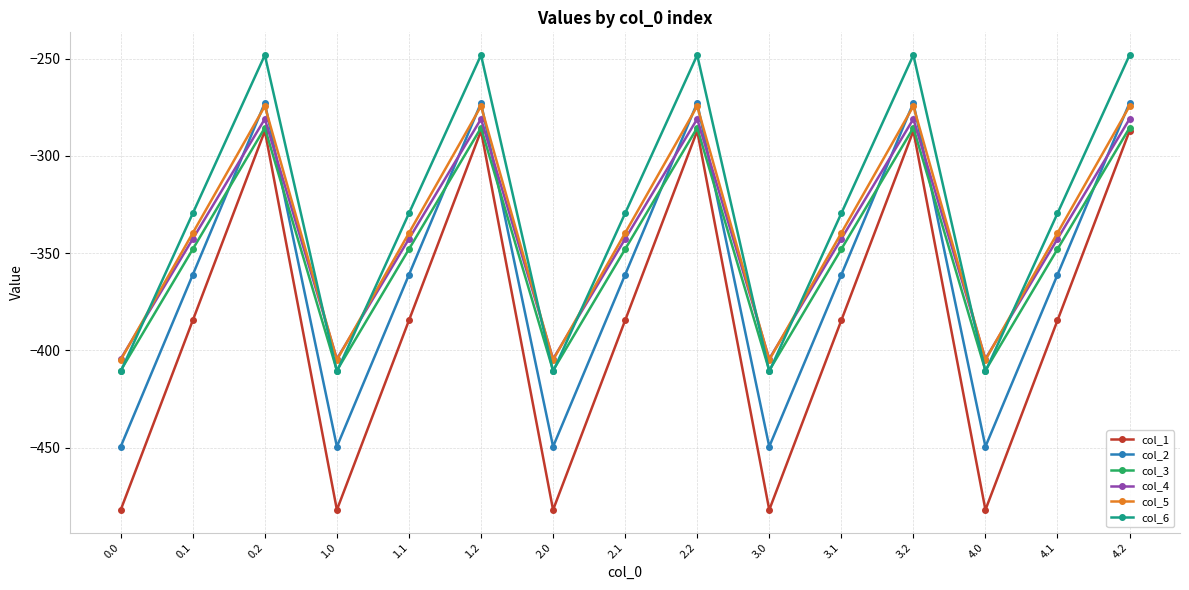

What is the greatest value displayed?

-248.1